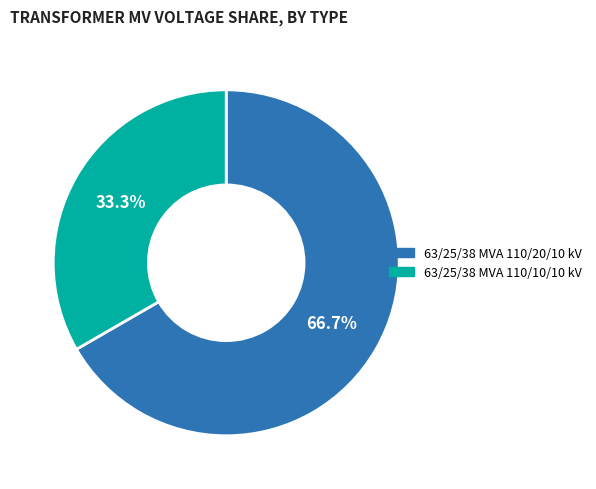

Rank the categories by value from highest to lowest.

63/25/38 MVA 110/20/10 kV, 63/25/38 MVA 110/10/10 kV